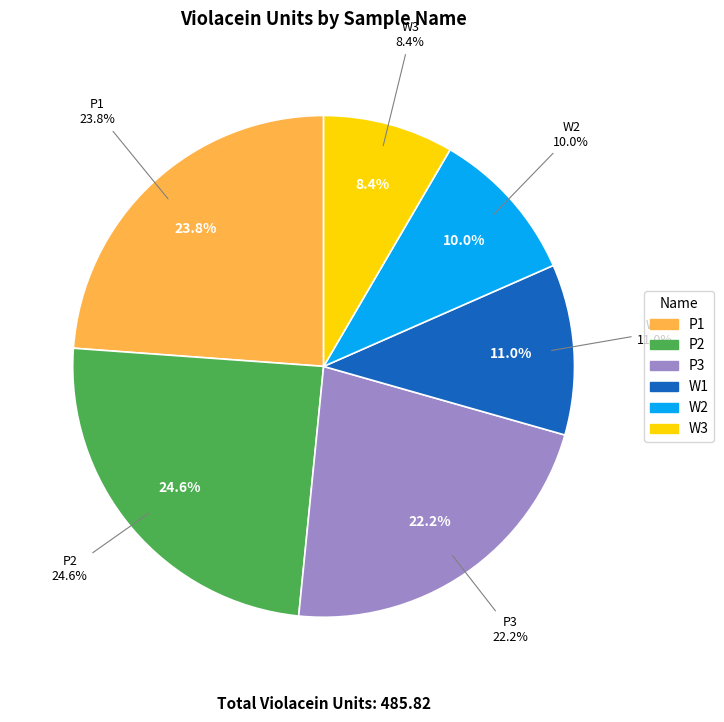

Is there any slice that represents more than half of the pie?

No